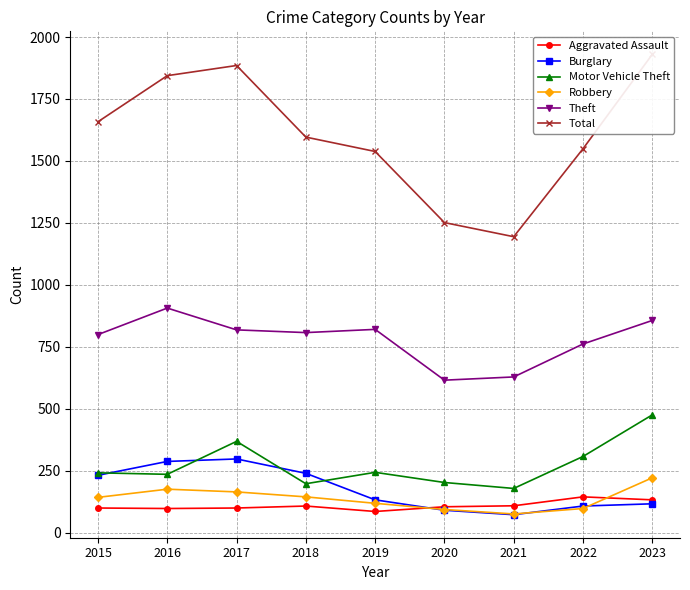

What is the total value across all series at 2021?

2255